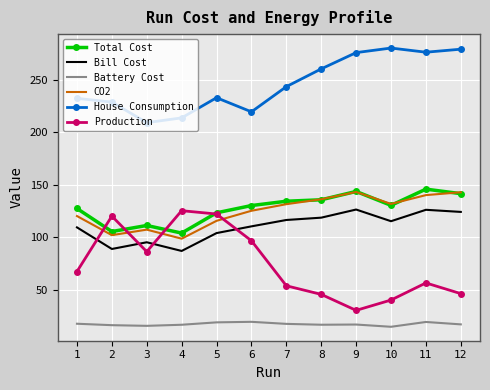

Count the number of categories in the chart.

12